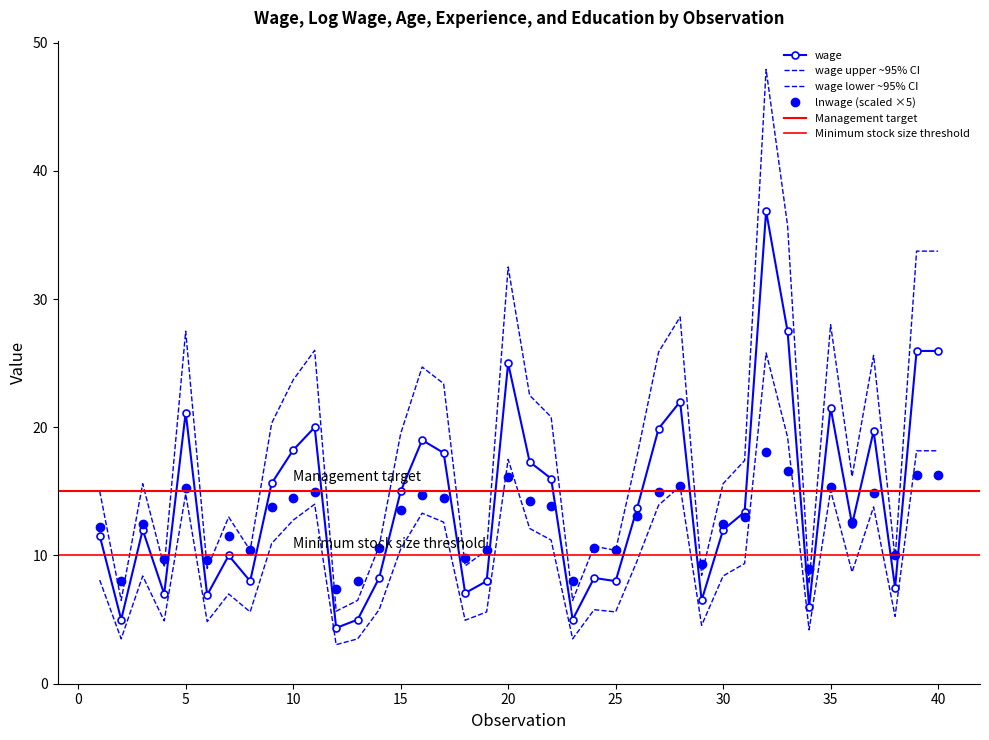

True or false: wage and wage_upper cross at least once.

False